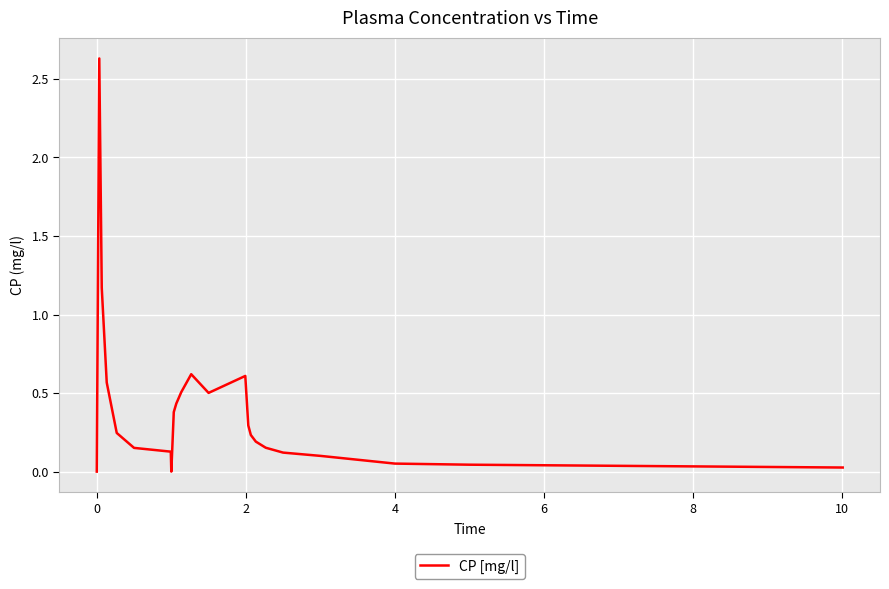

How many lines are shown in the chart?

1